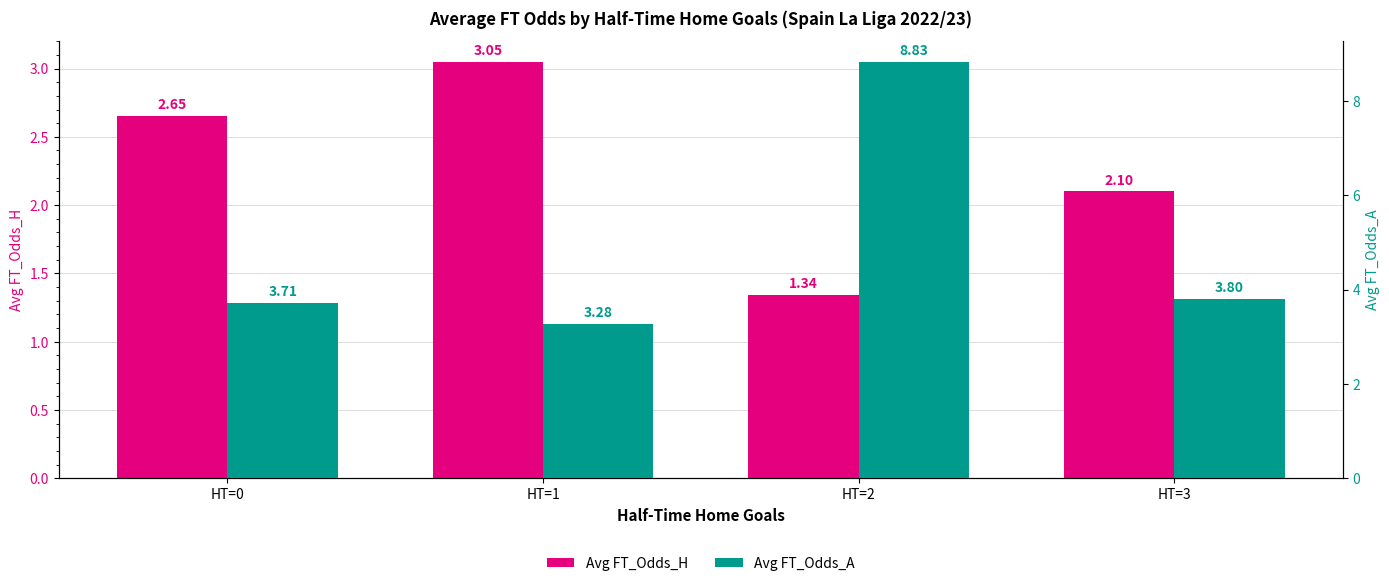

At how many categories does at least one series exceed 5?

1